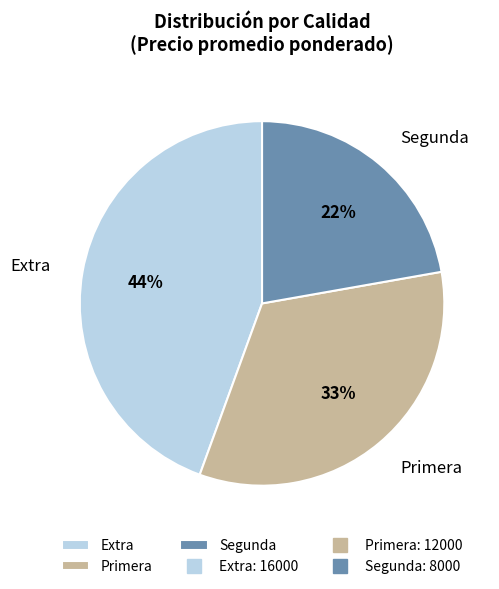

What is the change in value from Extra to Segunda?

-8000